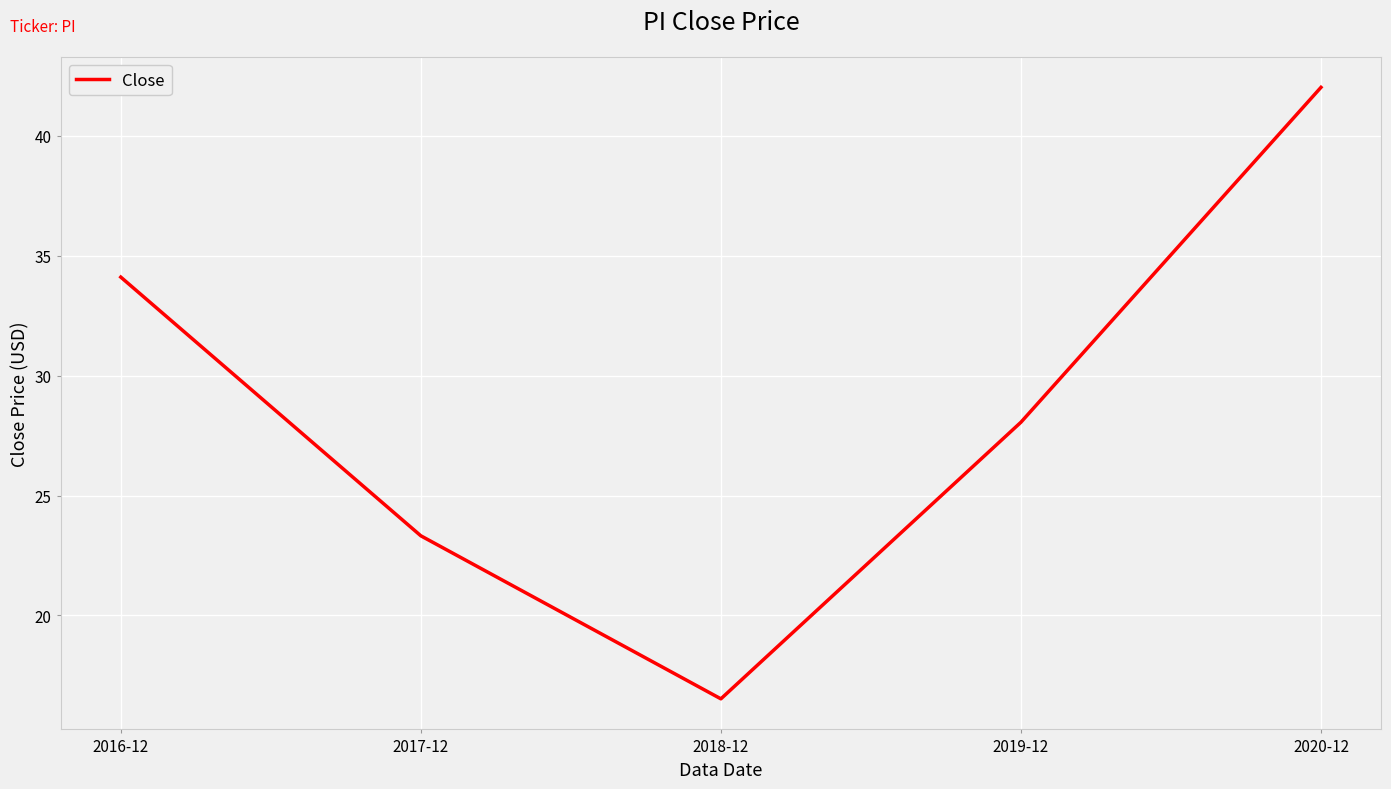

What position from the right is 2018-12?

3